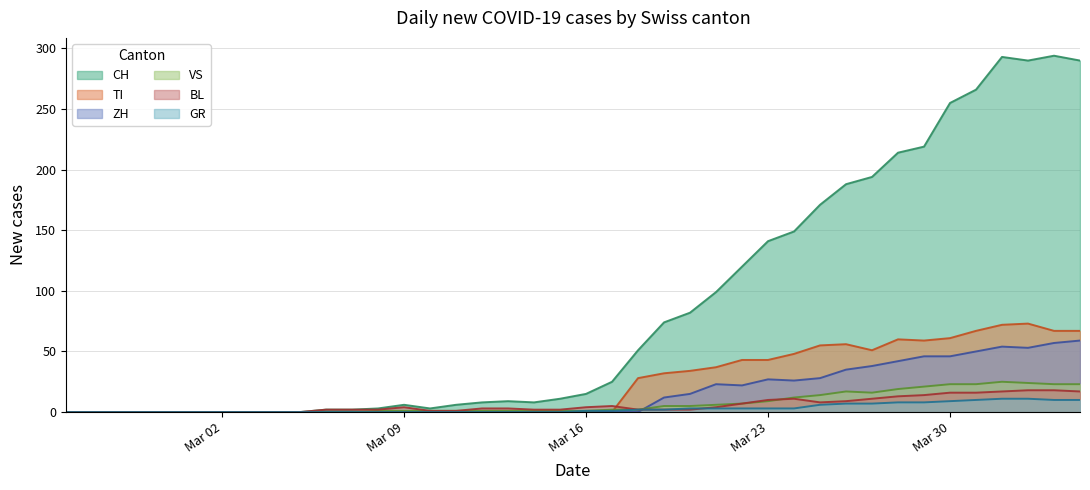

What is the maximum value shown in the chart?

294